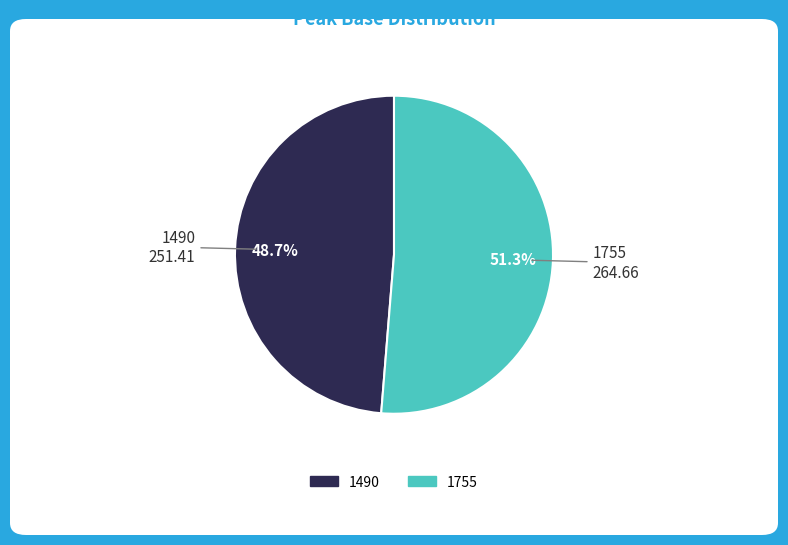

What is the total percentage of 1755 and 1490?

100.0%